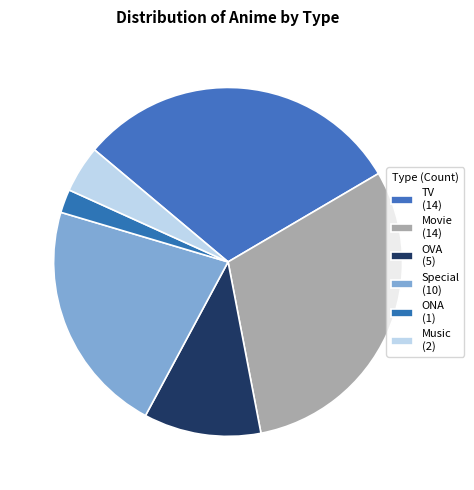

The ONA slice represents 2% of the pie. True or false?

True